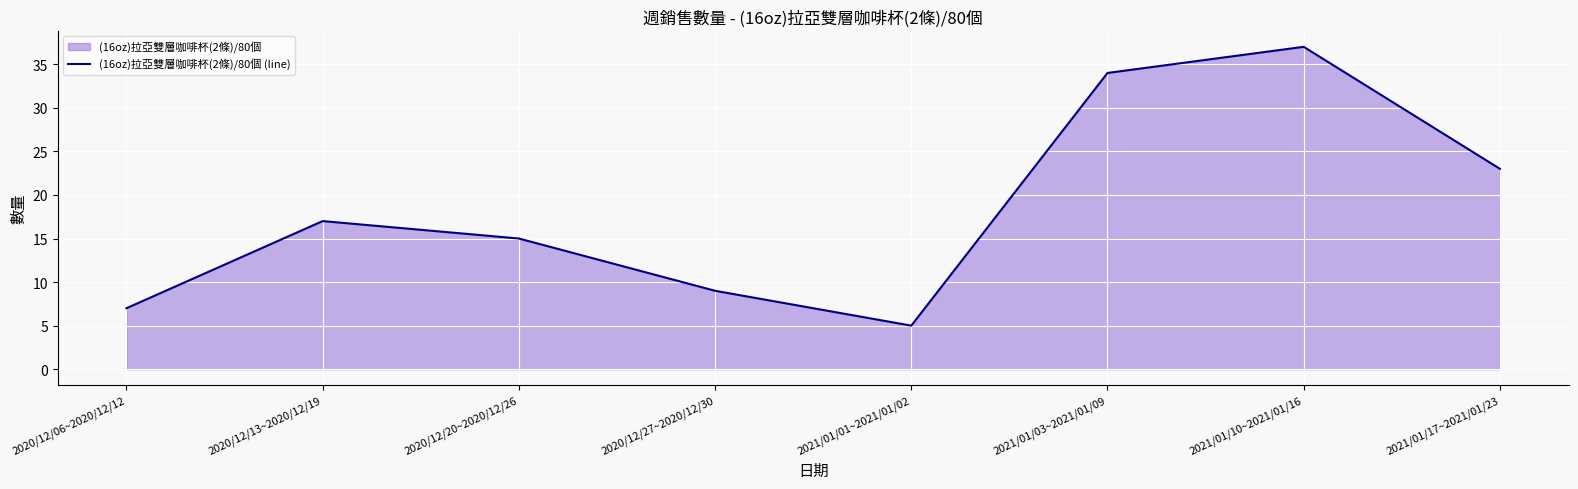

Where does the data first go above 17?

2021/01/03~2021/01/09